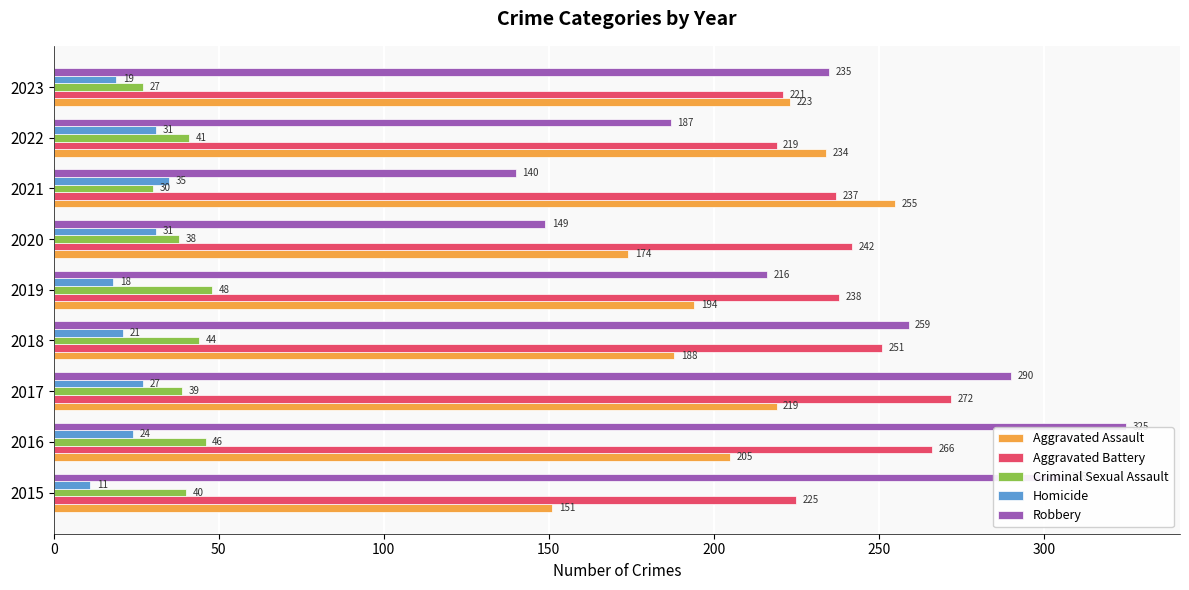

The value of Robbery at 2017 is 133. True or false?

False